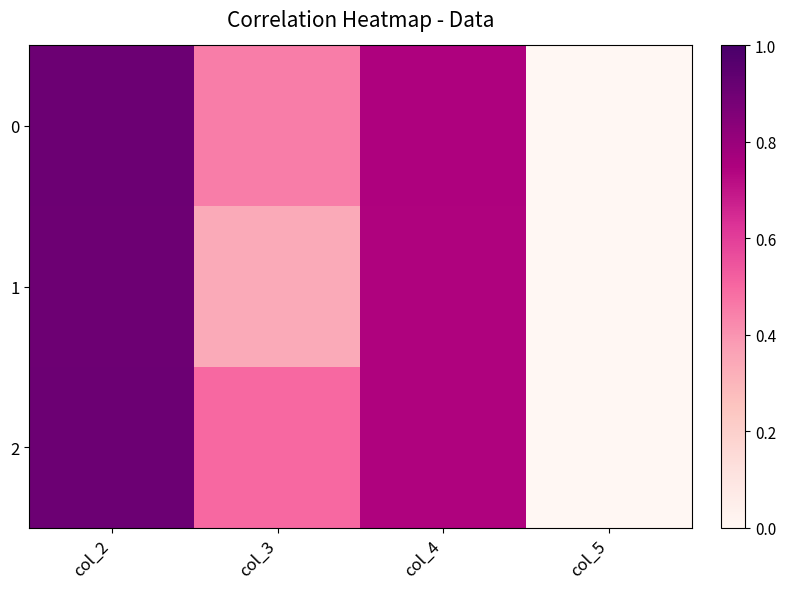

What is the greatest value displayed?

0.9